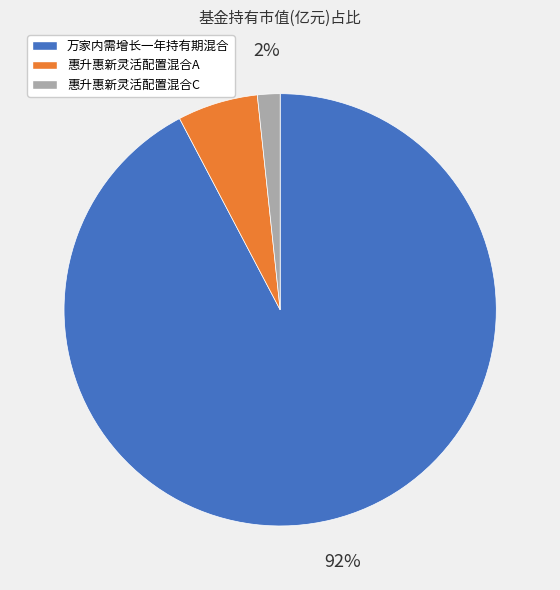

Which has a higher value, 惠升惠新灵活配置混合A or 万家内需增长一年持有期混合?

万家内需增长一年持有期混合